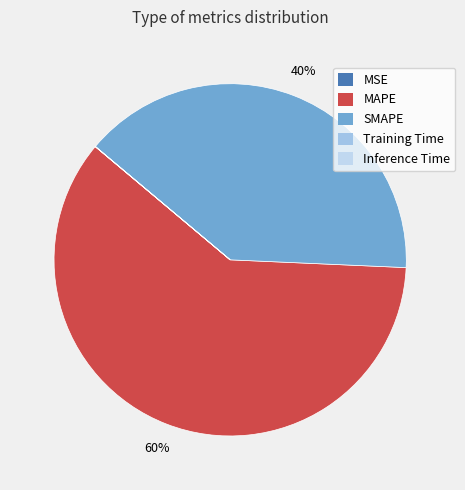

Which category has the biggest portion of the pie?

MAPE